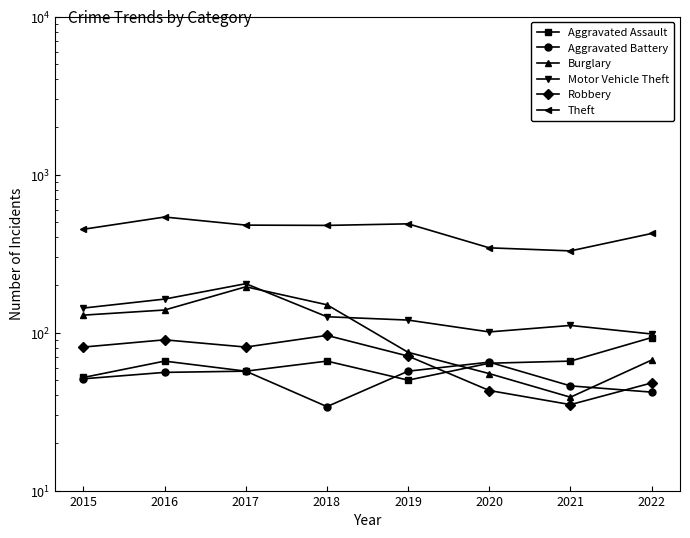

Reading left to right, extract all data points from this chart.

Aggravated Assault: 2015=52	2016=66	2017=57	2018=66	2019=50	2020=64	2021=66	2022=93
Aggravated Battery: 2015=51	2016=56	2017=57	2018=34	2019=57	2020=65	2021=46	2022=42
Burglary: 2015=129	2016=139	2017=195	2018=150	2019=75	2020=55	2021=39	2022=67
Motor Vehicle Theft: 2015=143	2016=163	2017=204	2018=126	2019=120	2020=101	2021=111	2022=98
Robbery: 2015=81	2016=90	2017=81	2018=96	2019=71	2020=43	2021=35	2022=48
Theft: 2015=451	2016=539	2017=479	2018=477	2019=488	2020=344	2021=329	2022=424